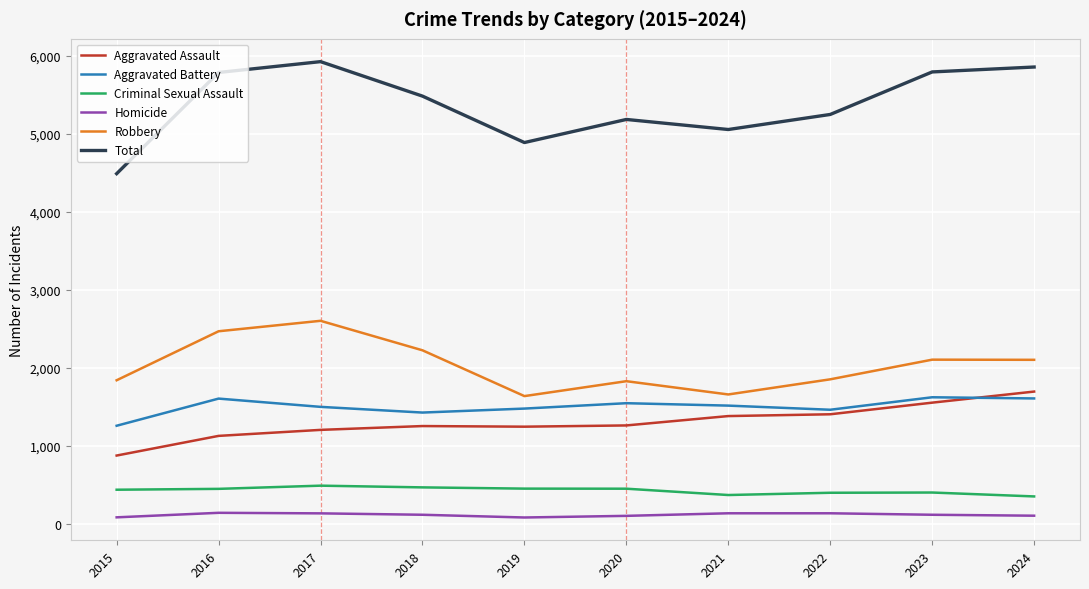

Is the value of Robbery at 2019 greater than the value of Total at 2020?

No